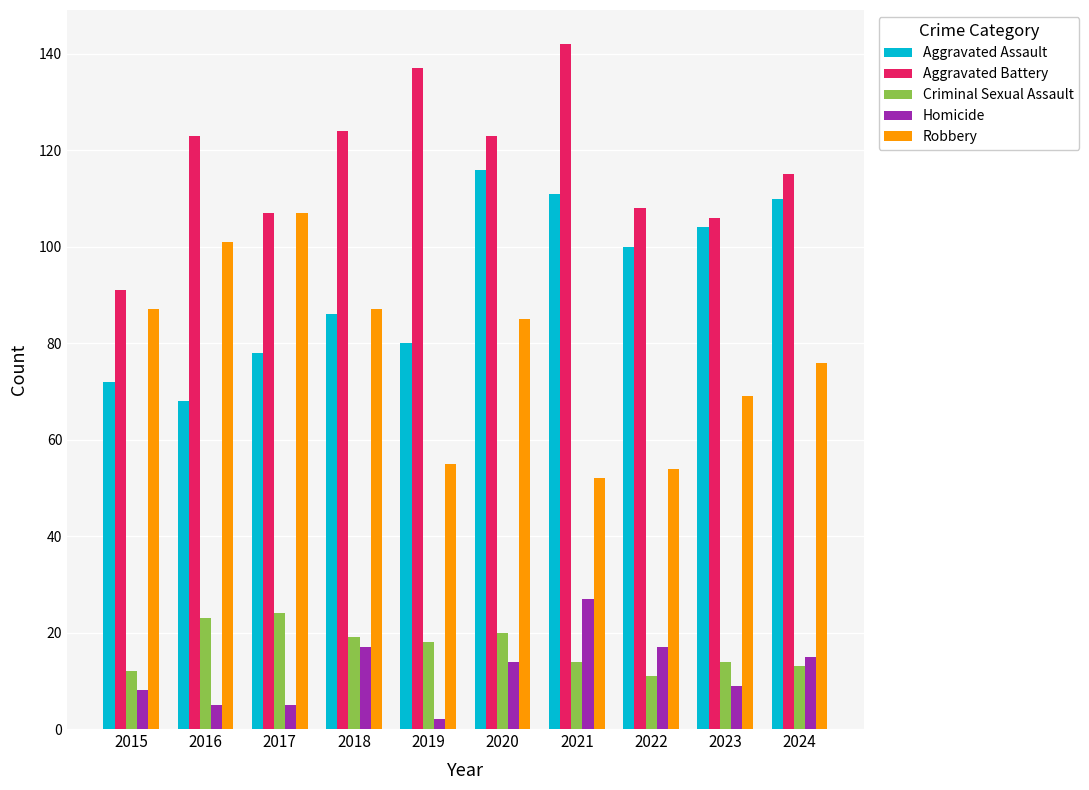

How many bars are there in total?

50